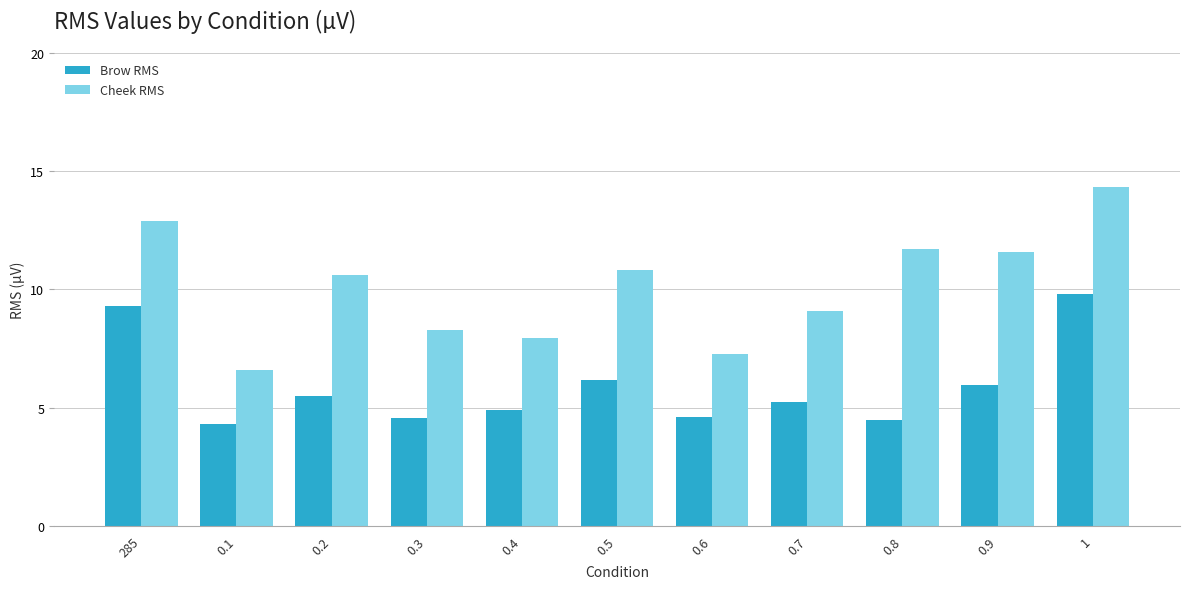

The Brow RMS series shows 2.1 at 0.4. True or false?

False